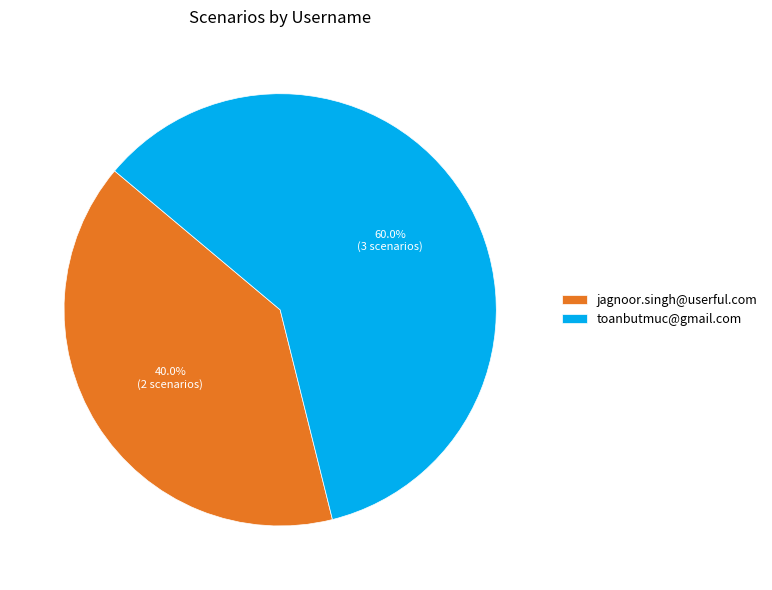

How many segments does this pie chart have?

2